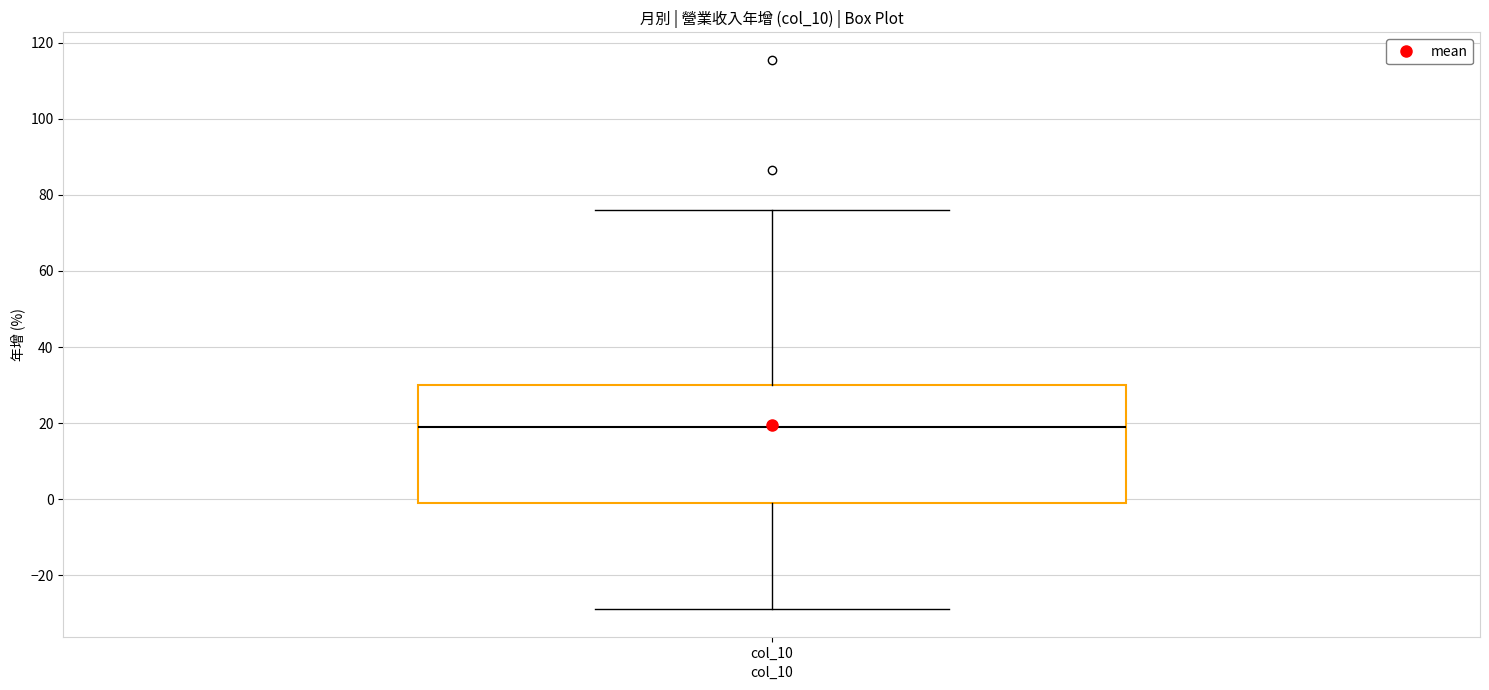

Read this box plot against the y-axis: the position of the median line, the range covered by the box, and the ends of both whiskers. The values are not printed on the chart, so give them approximately, as read against the axis.

median 20, box -2 to 30, whiskers -28 to 76